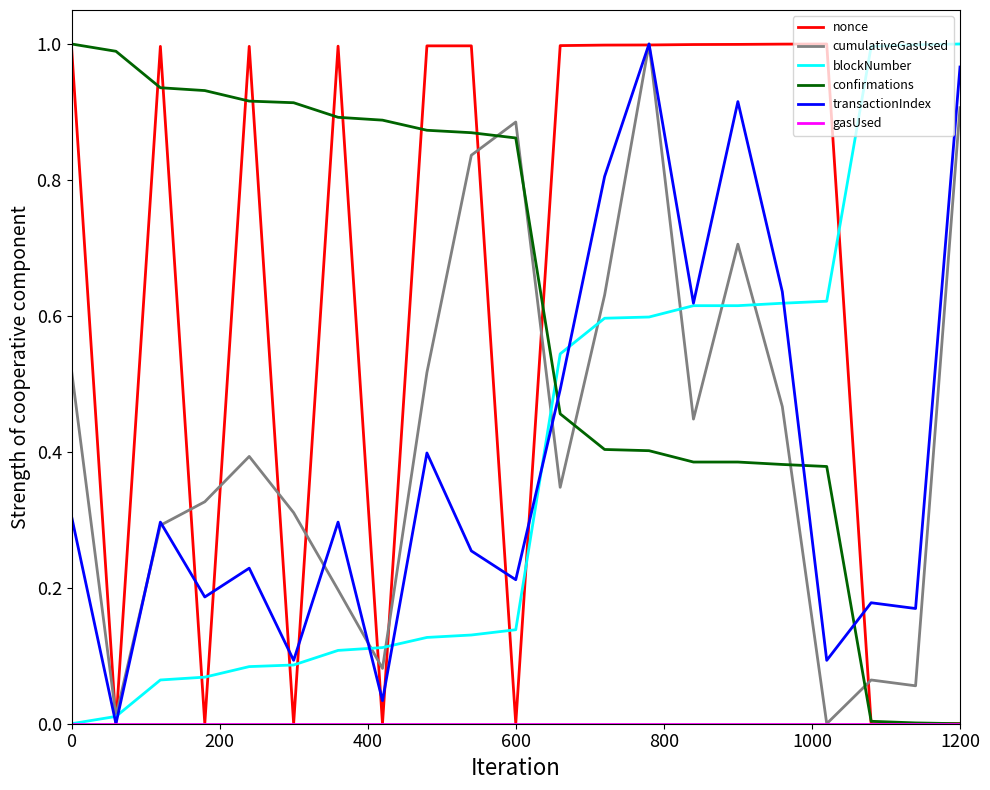

How many times do confirmations and transactionIndex cross each other?

3